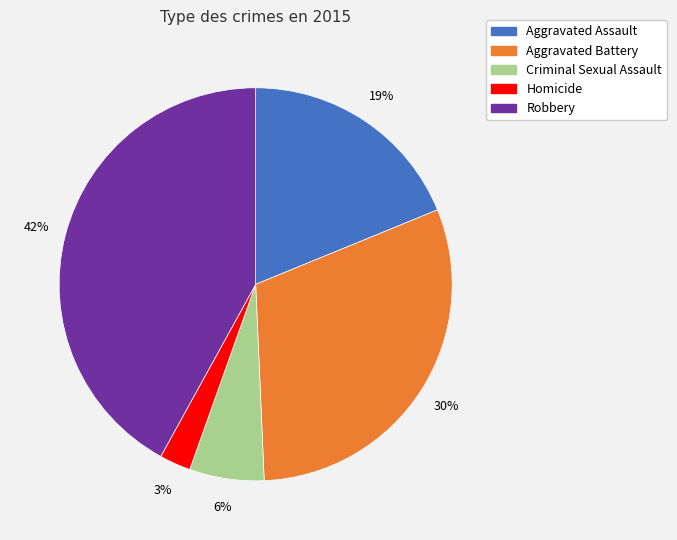

Is it true that Aggravated Battery is 30% of the pie?

True